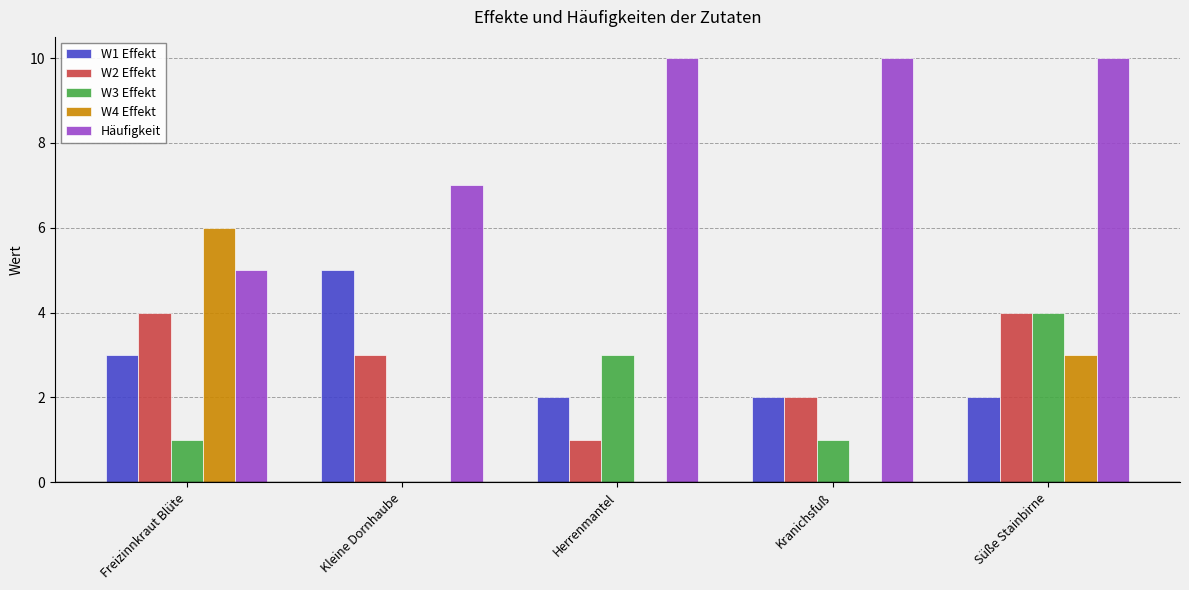

What is the highest value of the W1 Effekt series?

5